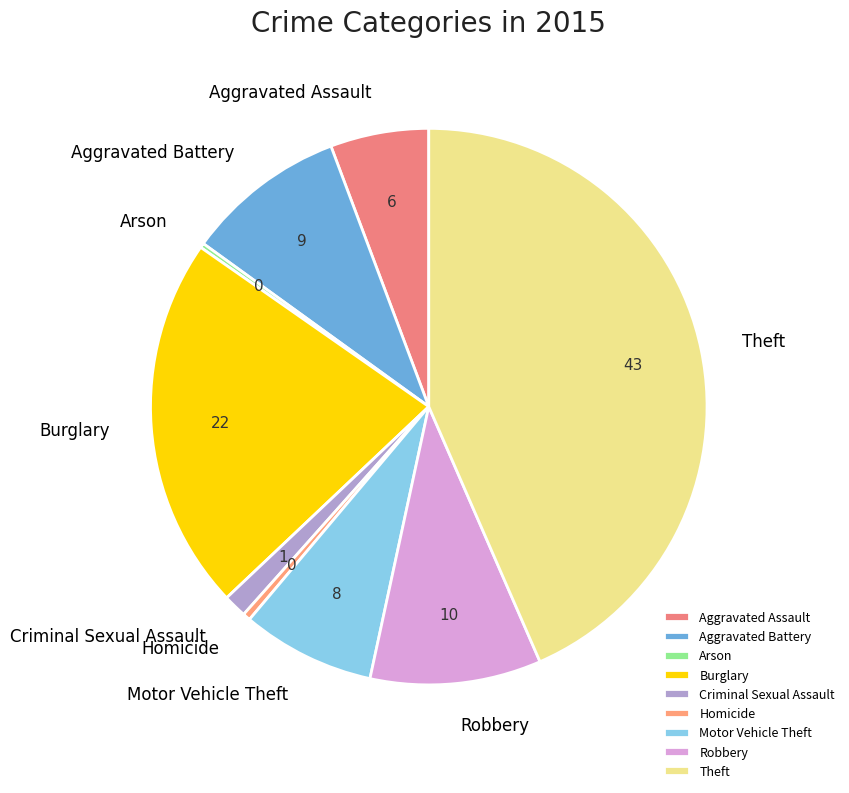

Which category has the biggest portion of the pie?

Theft